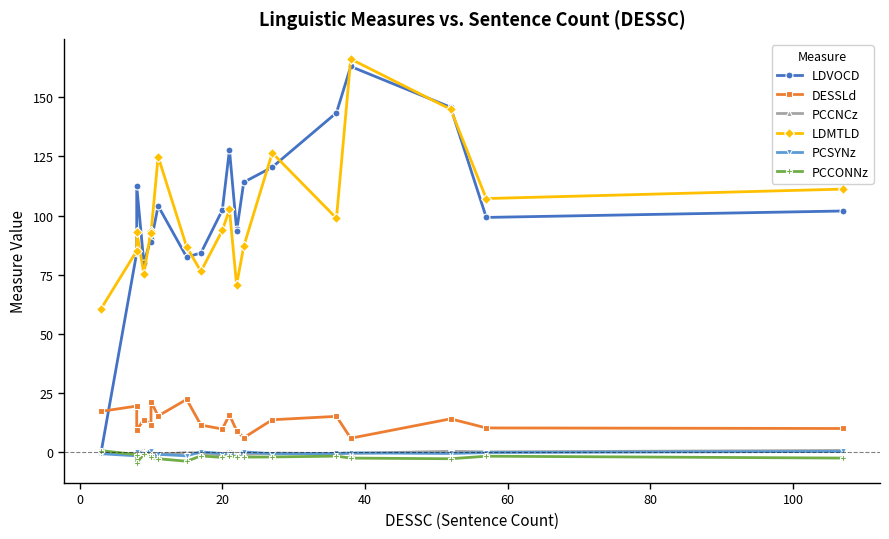

What is the approximate value of PCCNCz at 20?

-1.1